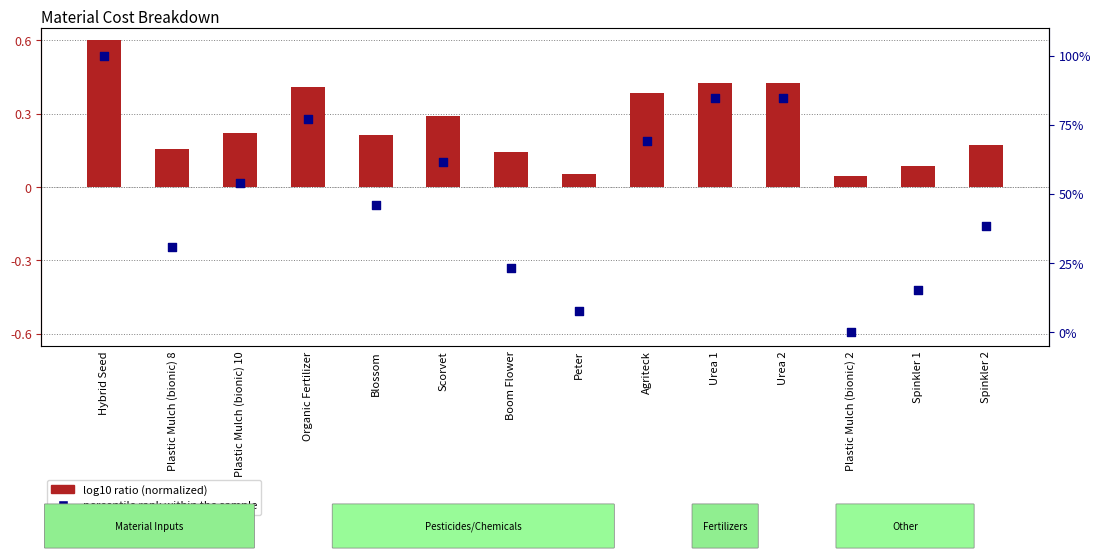

What are all the series names shown in the legend?

log10 ratio (normalized), percentile rank within the sample